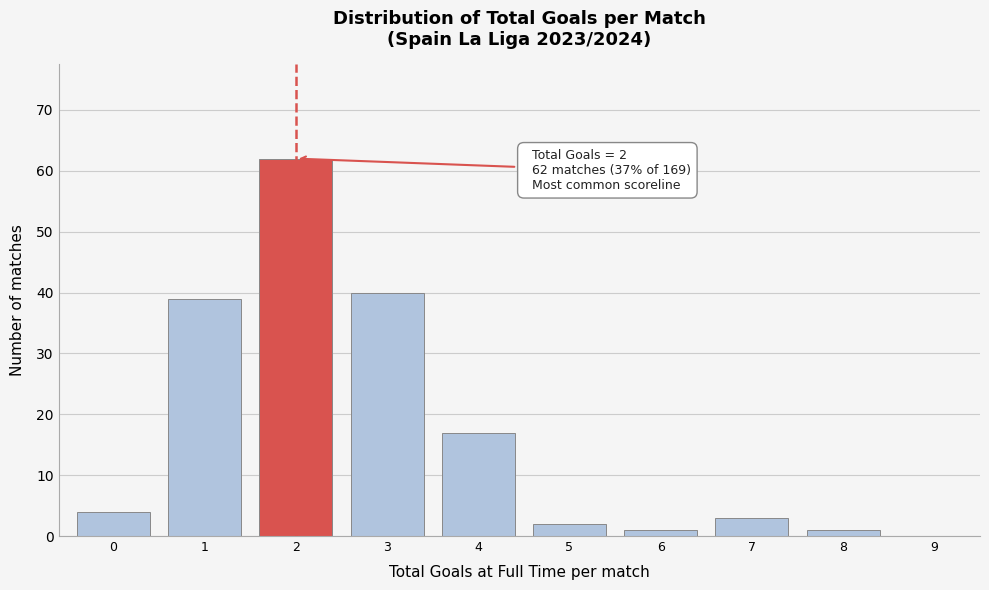

Reading right to left, what are all the values shown in this chart?

9=0	8=1	7=3	6=1	5=2	4=17	3=40	2=62	1=39	0=4